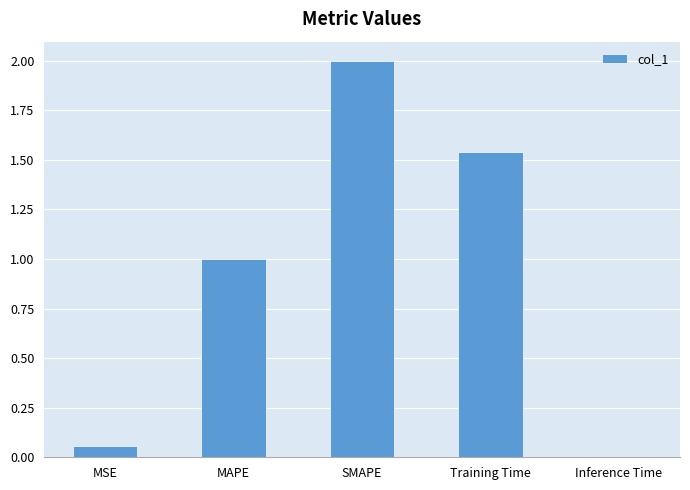

Are the bars grouped side by side (vs. stacked)?

No